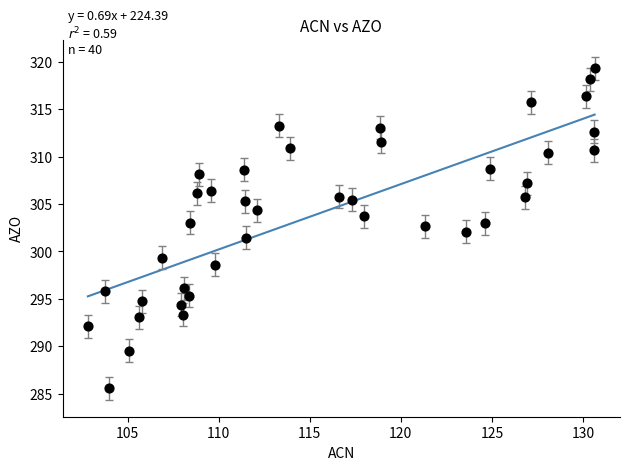

What is the range of X values (max minus min)?

27.8